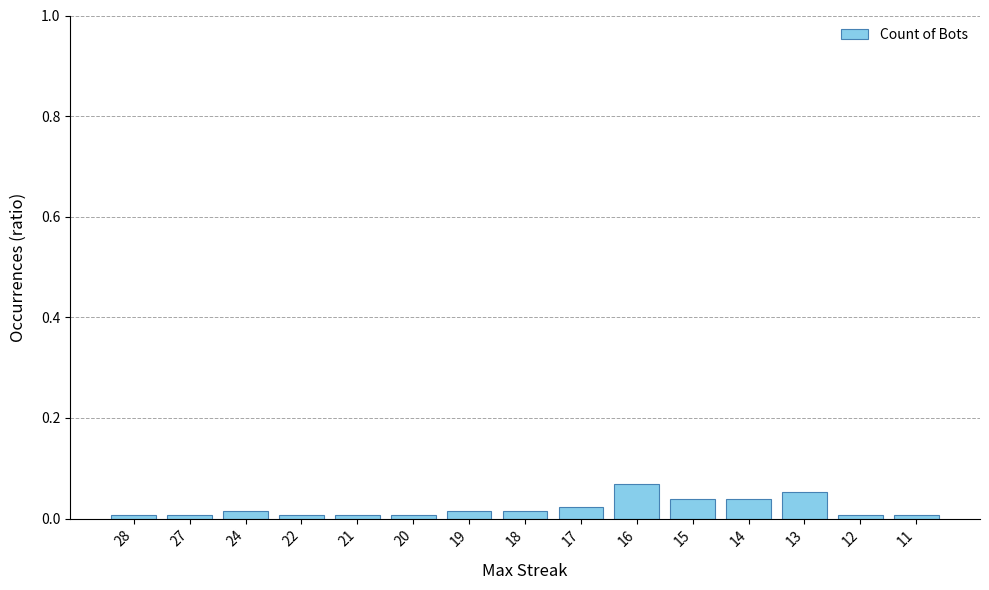

How many values are between 0 and 1?

15